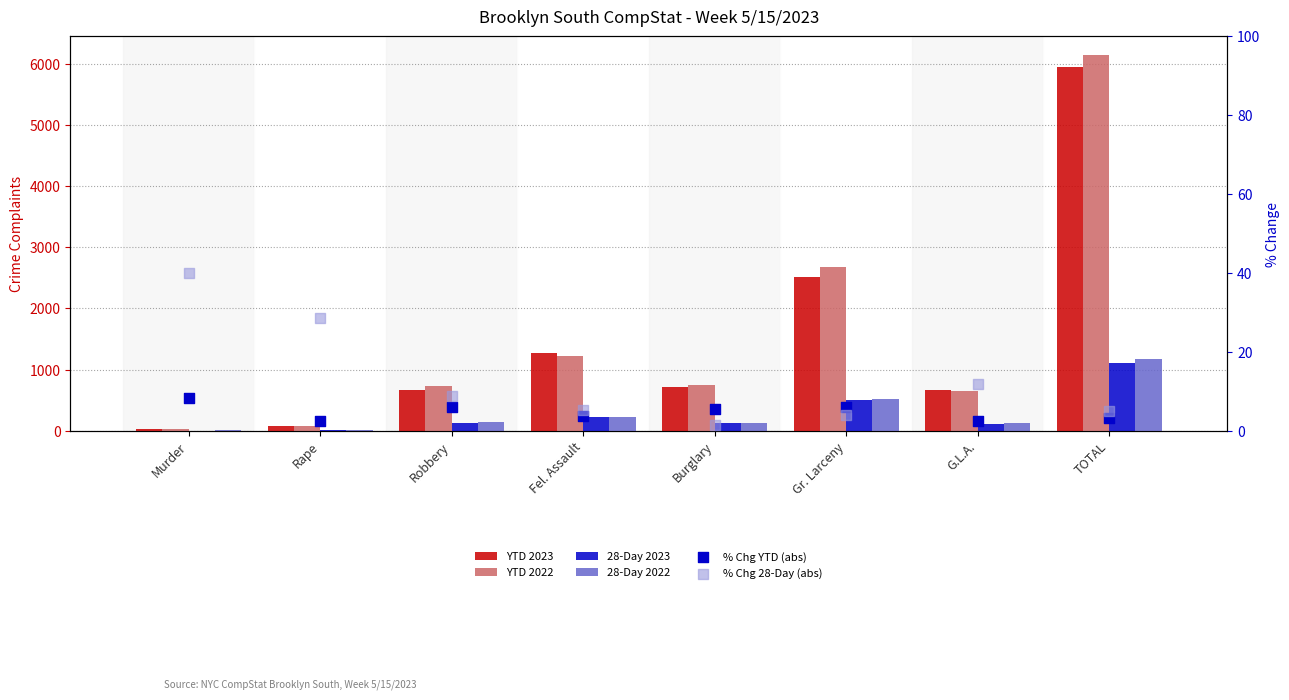

Which series contains the lowest Y value?

% Chg 28-Day (abs)